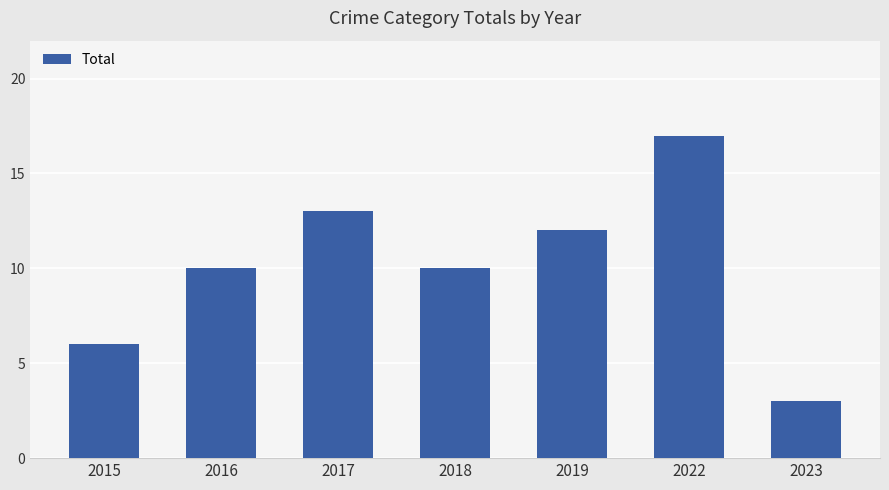

What is the value of the 1st bar from the left?

6